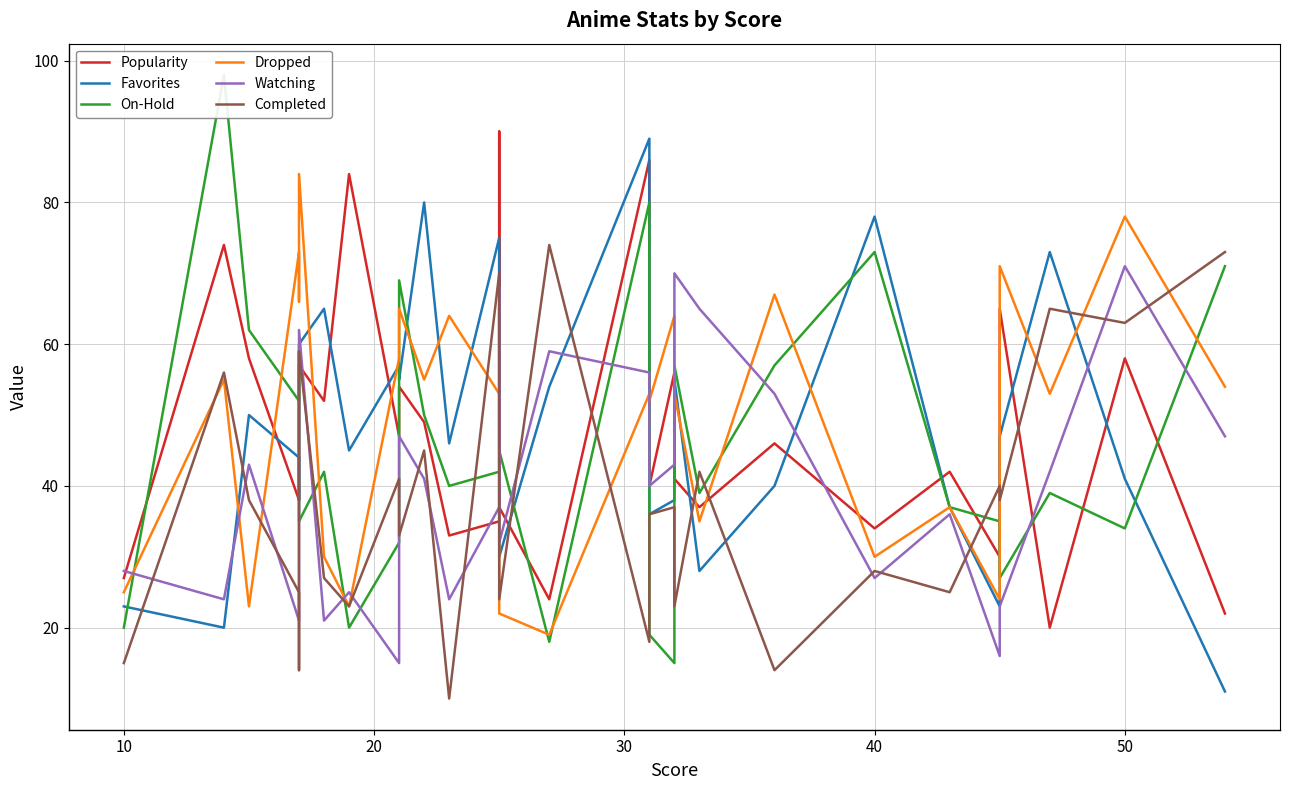

What is the maximum value for Completed?

74